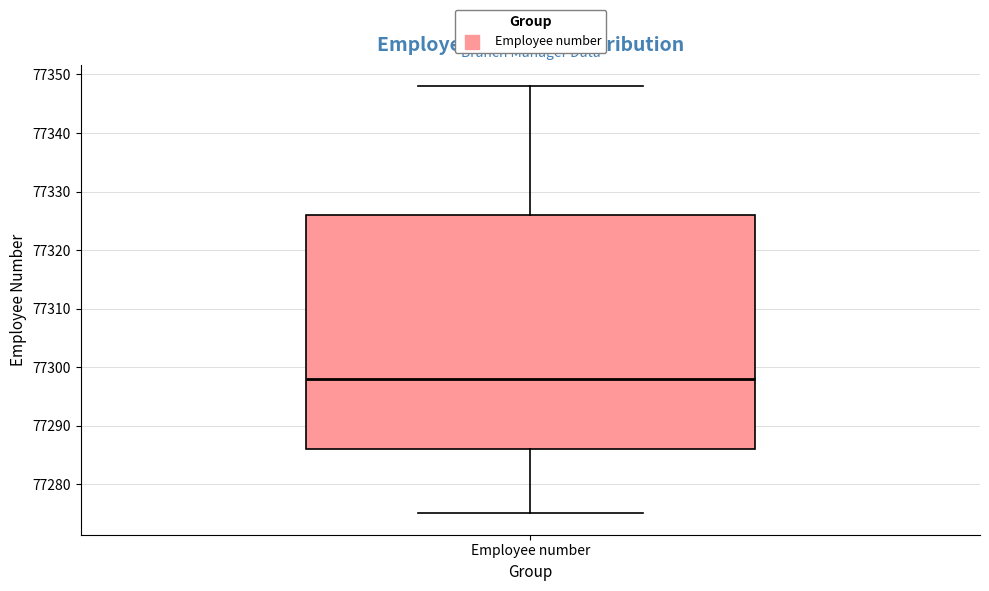

Transcribe this box plot: give where the median line is, the range the box spans, and where the two whiskers end, as read against the y-axis. The values are not printed on the chart, so give them approximately, as read against the axis.

median 77298, box 77286 to 77326, whiskers 77275 to 77348